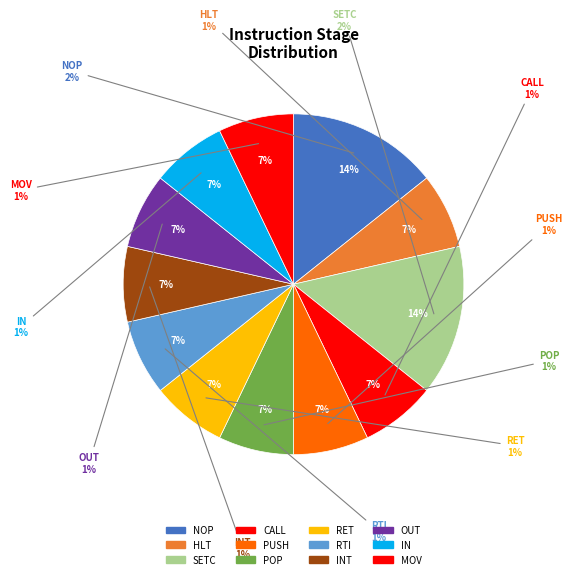

Is there any slice that represents more than half of the pie?

No